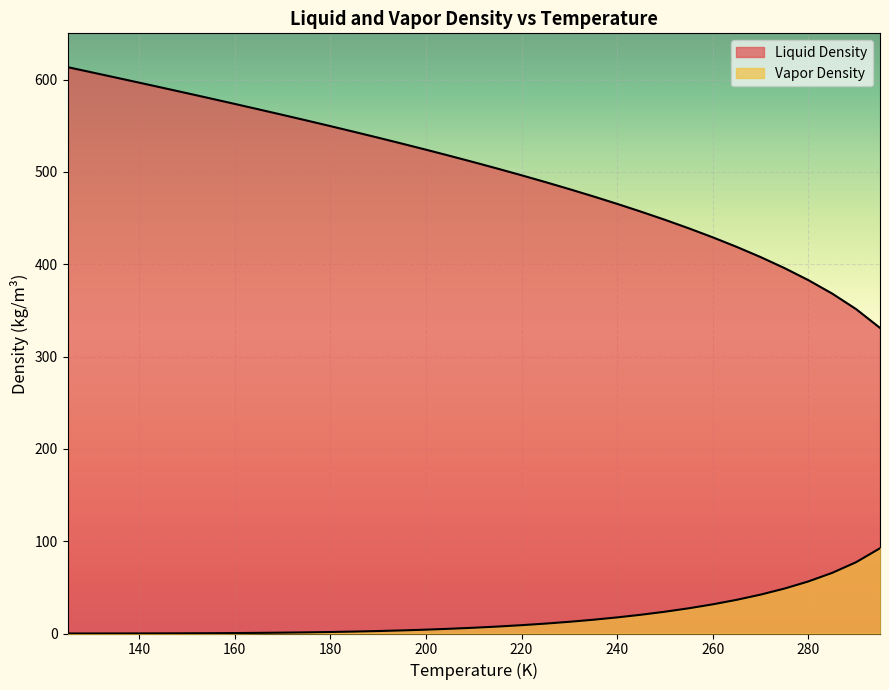

What is the total value across all series at 145?

591.1